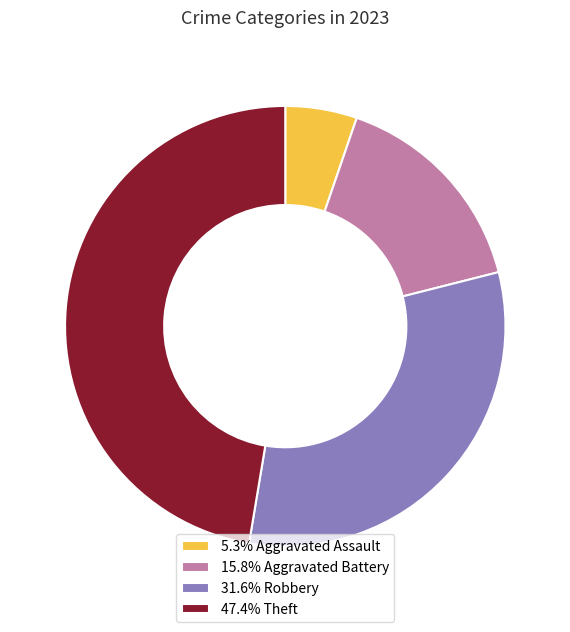

Approximately how many times larger is the value at 31.6% Robbery compared to 15.8% Aggravated Battery?

2.0